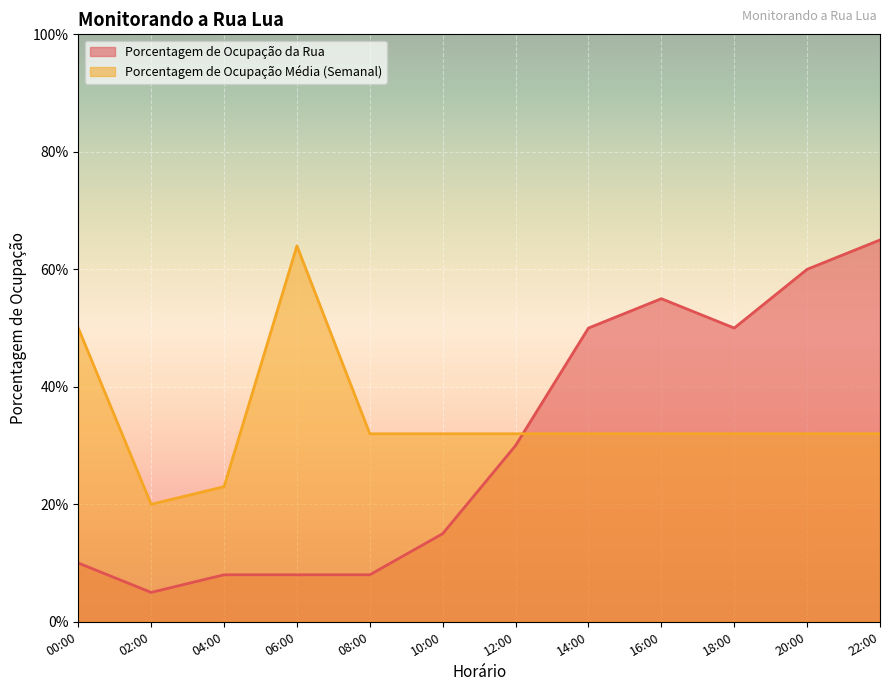

What are all the series names shown in the legend?

Porcentagem de Ocupação da Rua, Porcentagem de Ocupação Média (Semanal)